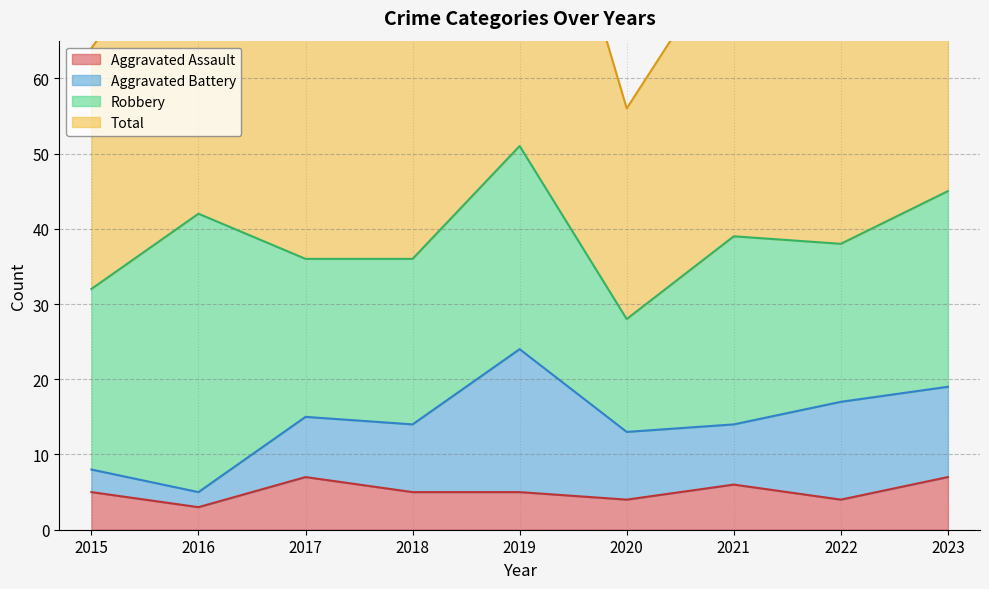

What is the maximum value shown in the chart?

104